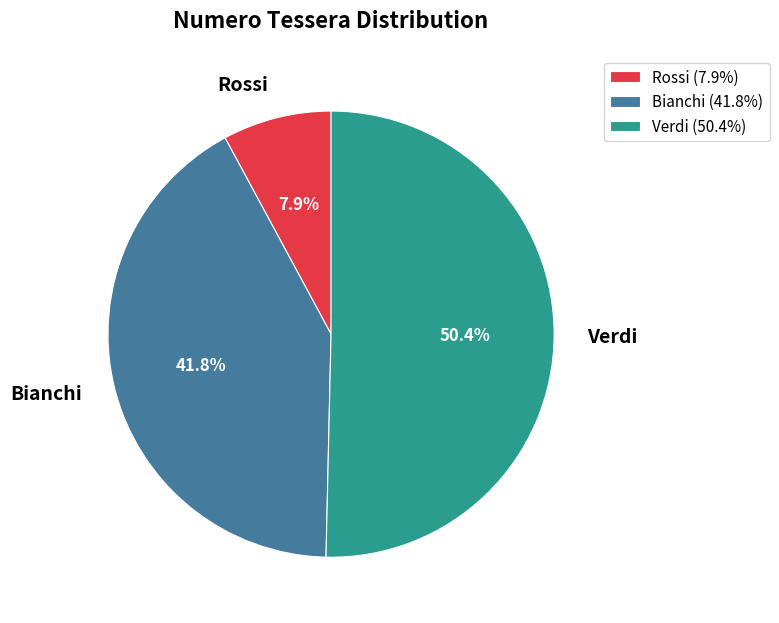

What percentage is the Bianchi slice, to the nearest percent?

42%